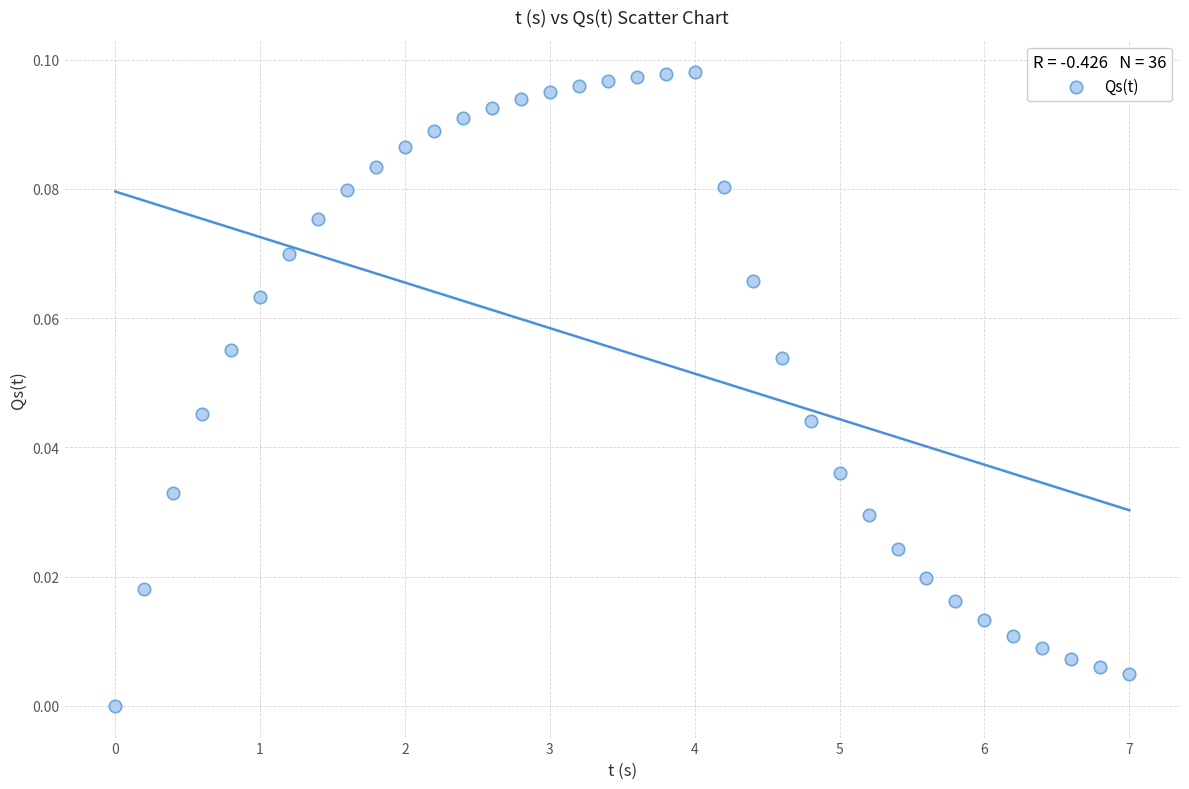

What is the range of X values (max minus min)?

7.0